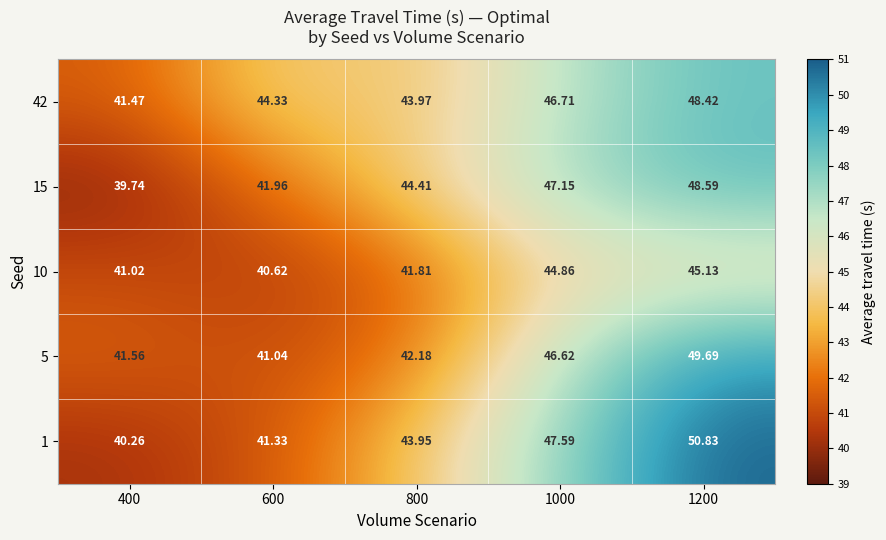

Which series has the widest spread of values?

1